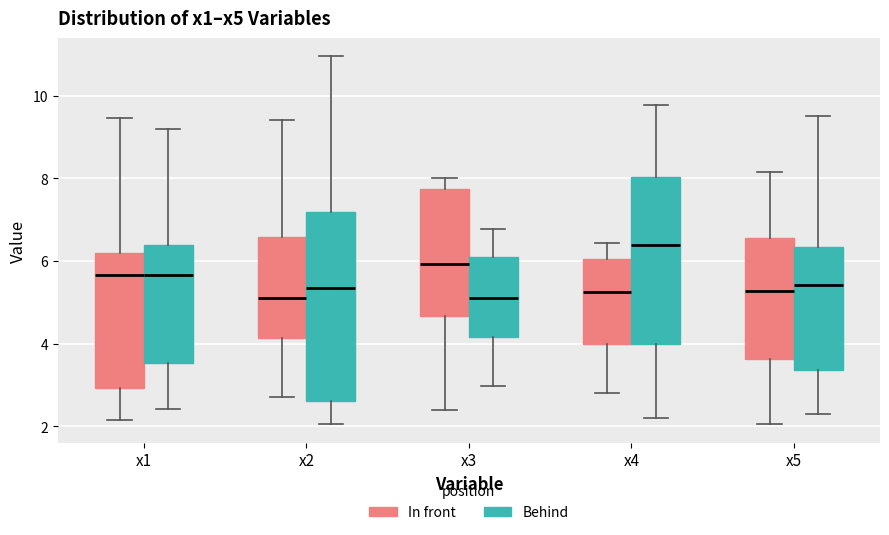

Reading left to right, read every box against the y-axis: the position of its median line, the range the box covers, and the ends of its whiskers. The values are not printed on the chart, so give them approximately, as read against the axis.

x1 (In front): median 5.6, box 3.0 to 6.2, whiskers 2.2 to 9.4
x1 (Behind): median 5.6, box 3.6 to 6.4, whiskers 2.4 to 9.2
x2 (In front): median 5.0, box 4.2 to 6.6, whiskers 2.8 to 9.4
x2 (Behind): median 5.4, box 2.6 to 7.2, whiskers 2.0 to 11.0
x3 (In front): median 6.0, box 4.6 to 7.8, whiskers 2.4 to 8.0
x3 (Behind): median 5.2, box 4.2 to 6.0, whiskers 3.0 to 6.8
x4 (In front): median 5.2, box 4.0 to 6.0, whiskers 2.8 to 6.4
x4 (Behind): median 6.4, box 4.0 to 8.0, whiskers 2.2 to 9.8
x5 (In front): median 5.2, box 3.6 to 6.6, whiskers 2.0 to 8.2
x5 (Behind): median 5.4, box 3.4 to 6.4, whiskers 2.2 to 9.6